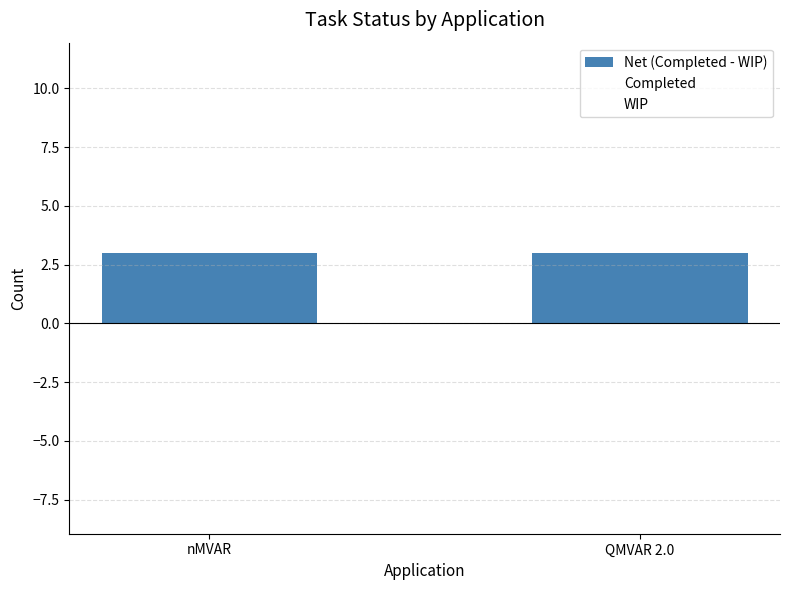

How many bars are there in total?

6